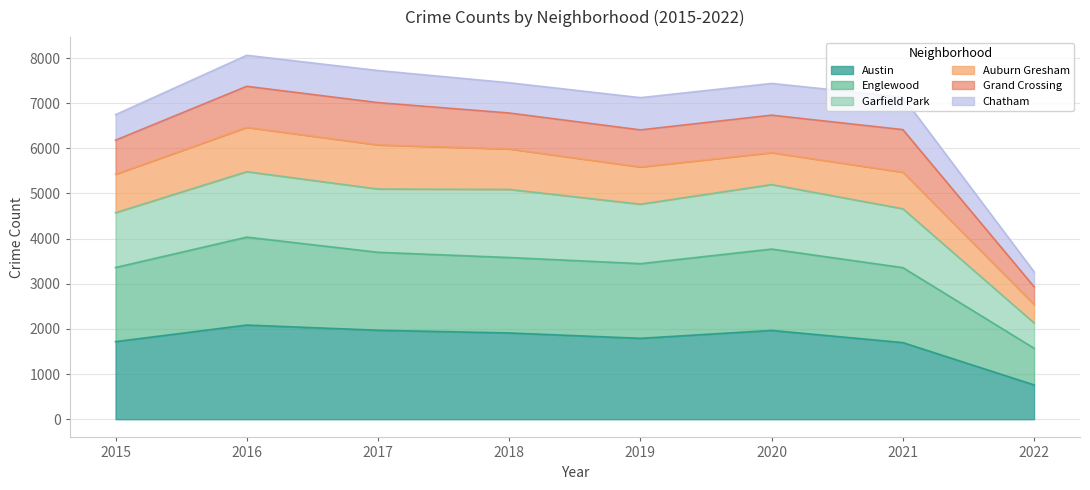

What is the minimum value shown in the chart?

760